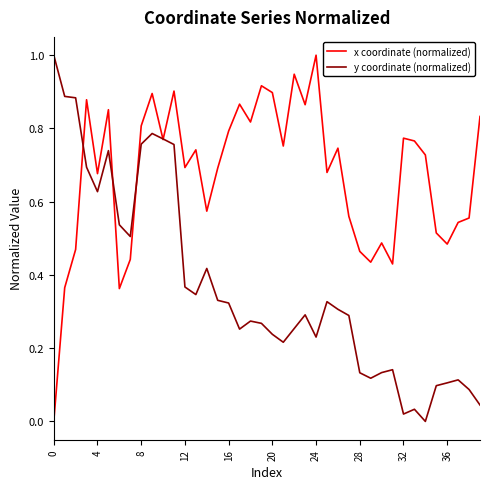

Which series has the largest total across all categories?

x coordinate (normalized)